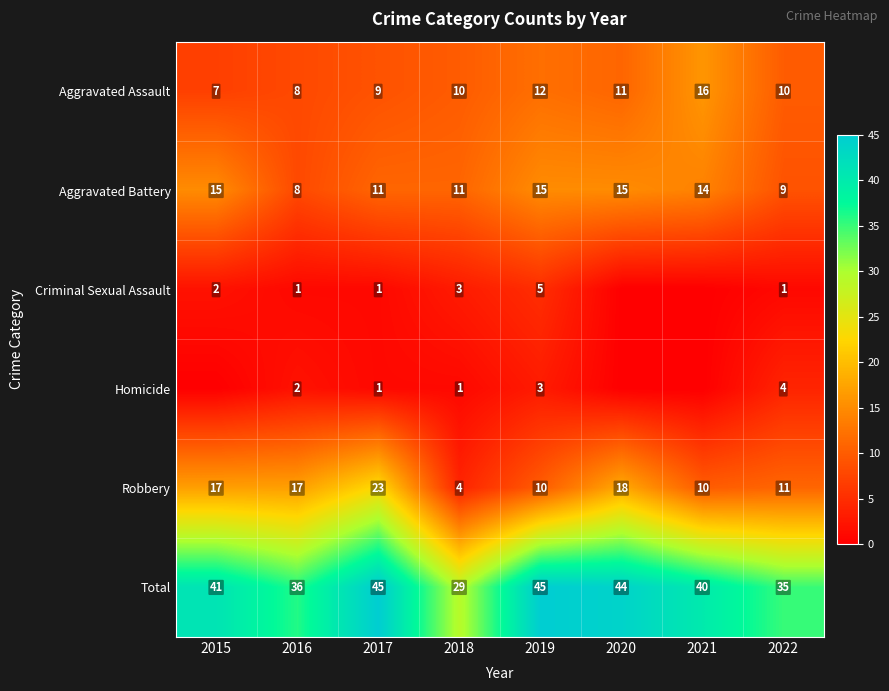

What is the difference between the highest and lowest values at 2016?

35